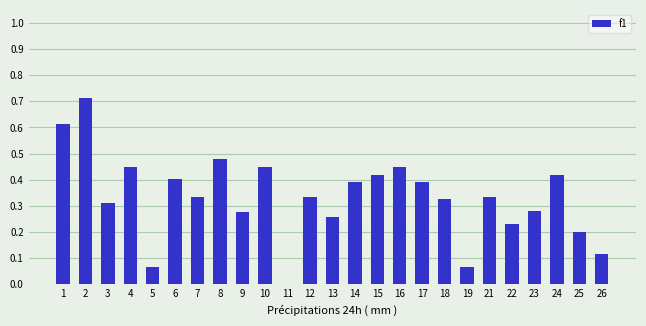

What is the sum of all values?

8.3